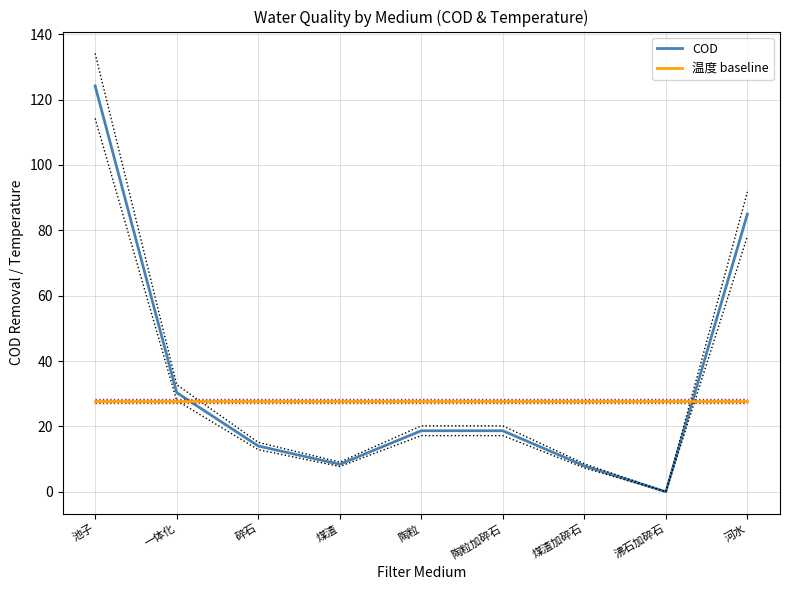

What is the maximum value shown in the chart?

124.2